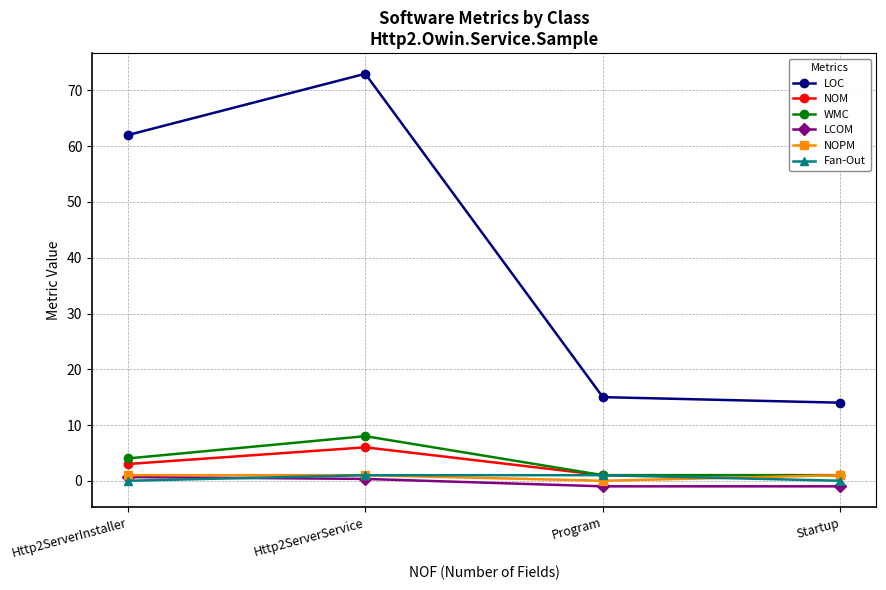

What is the greatest value displayed?

73.0